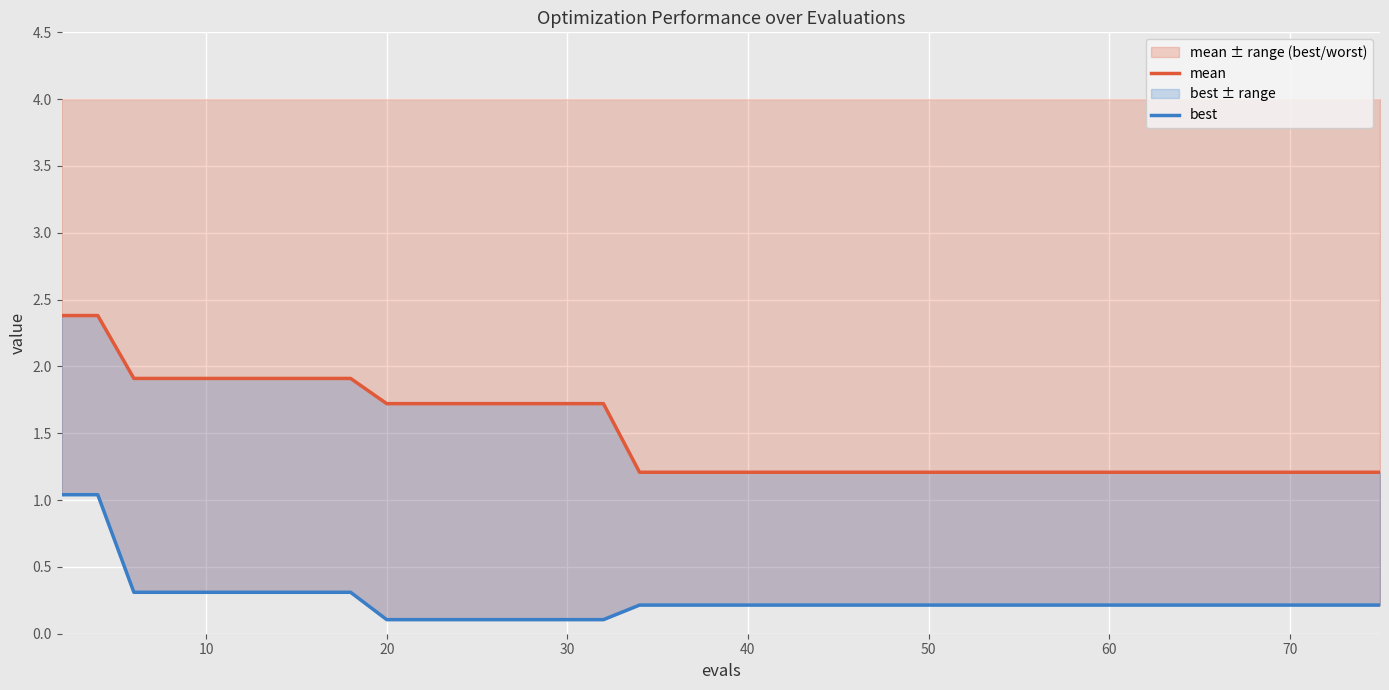

What is the maximum value for mean ± range (best/worst)?

1.0